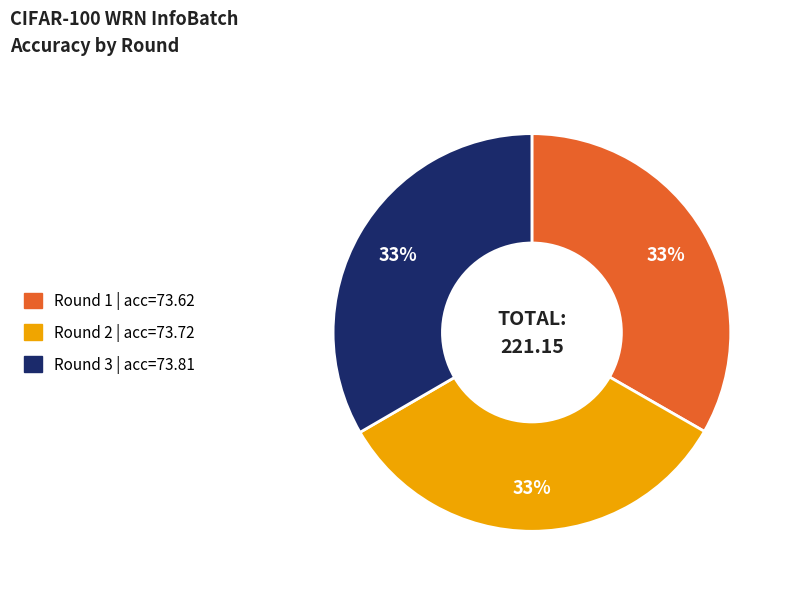

To the nearest percent, what is the average slice percentage?

33%